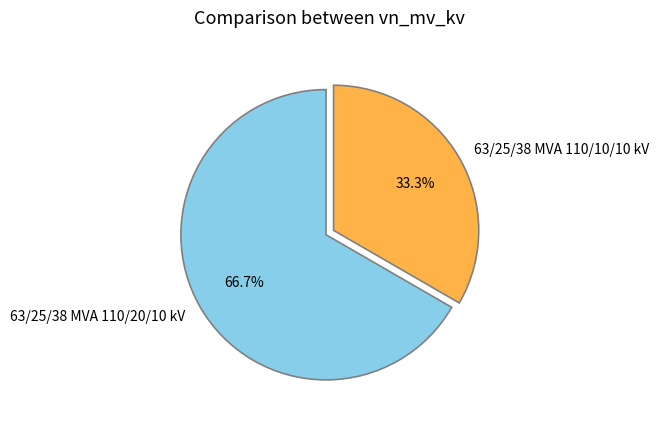

To the nearest percent, what portion does 63/25/38 MVA 110/10/10 kV represent?

33%